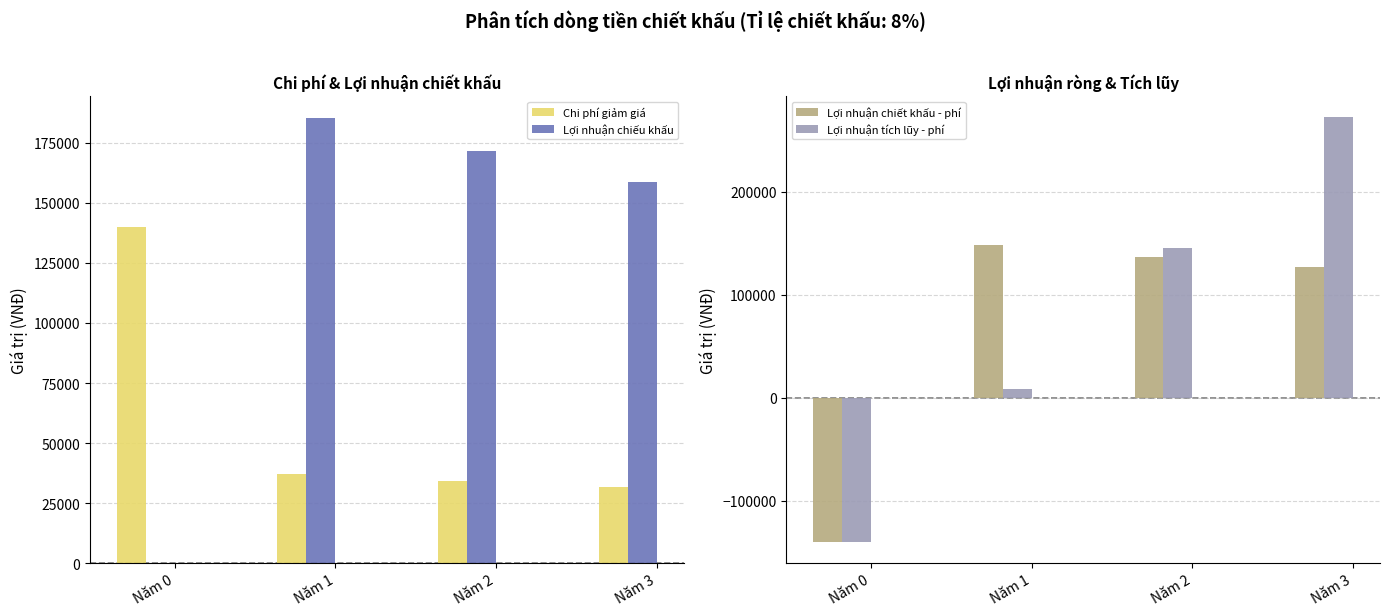

Which category has the highest value in the Chi phí giảm giá series?

Năm 0